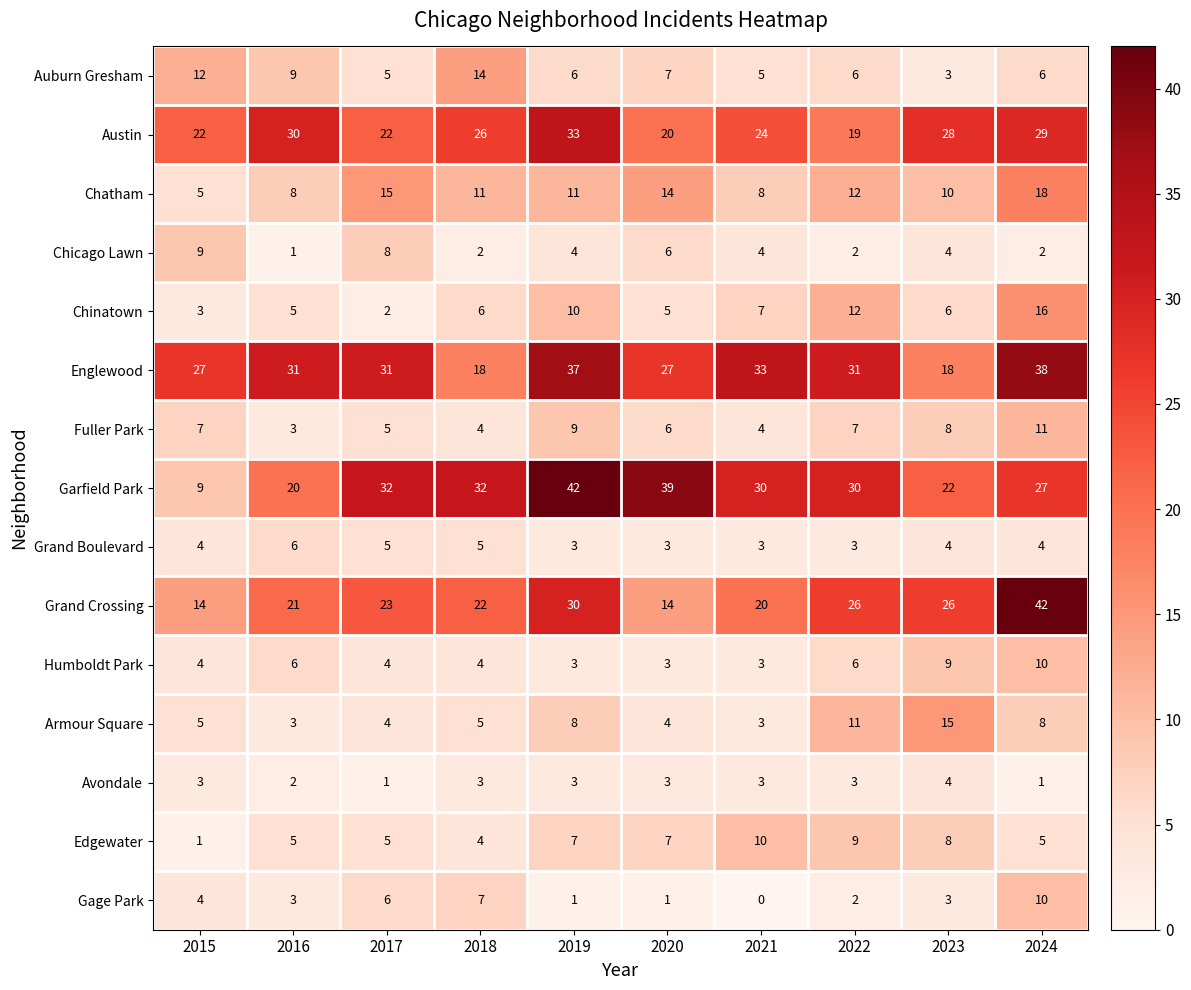

Is it true that Gage Park equals 4 at 2022?

False